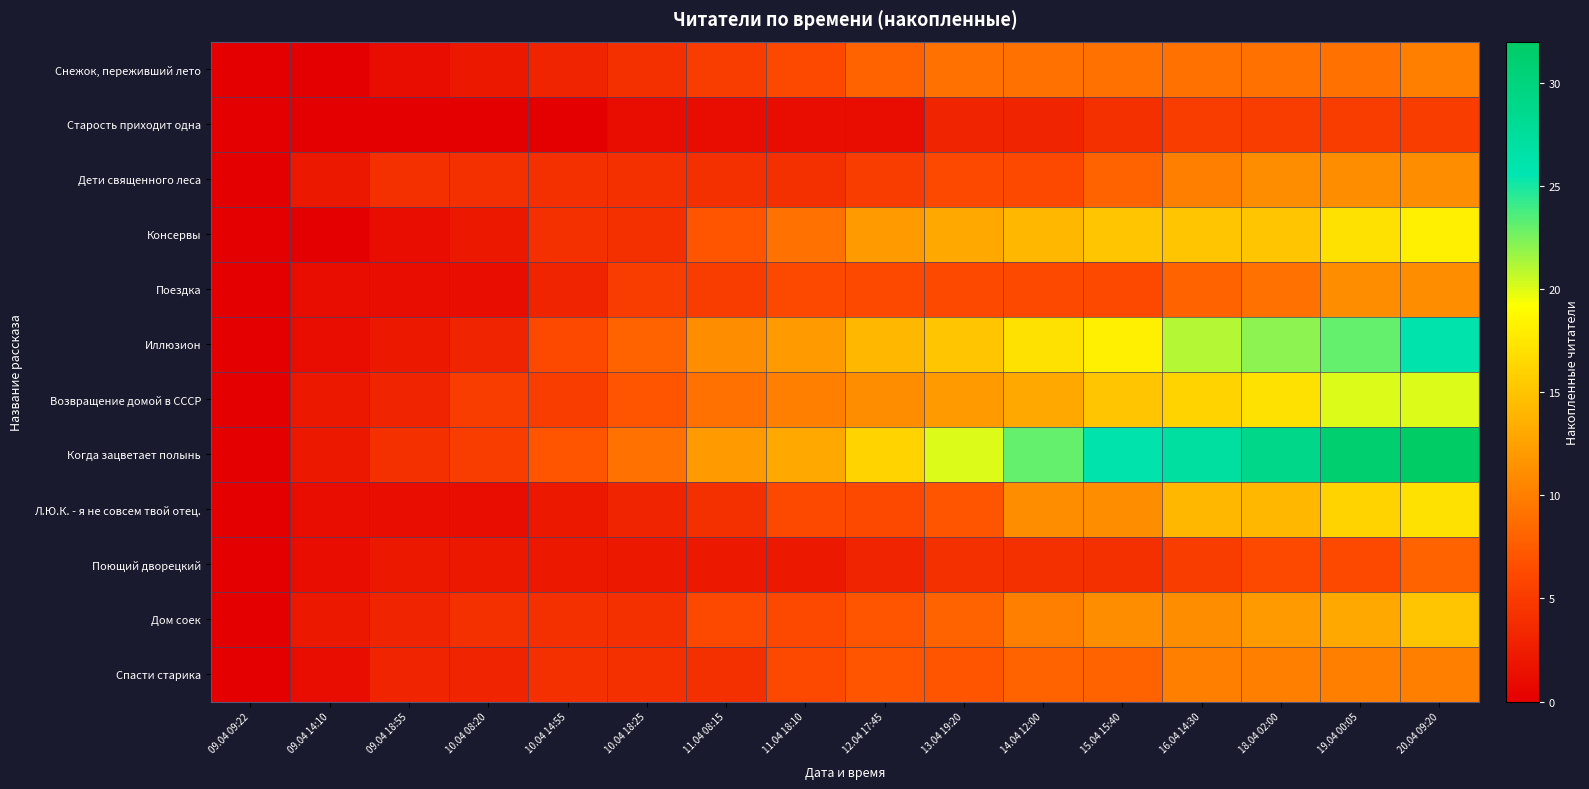

Rank the series at 15.04 15:40 from highest to lowest value.

Когда зацветает полынь, Иллюзион, Консервы, Возвращение домой в СССР, Л.Ю.К. - я не совсем твой отец., Дом соек, Снежок, переживший лето, Дети священного леса, Спасти старика, Поездка, Старость приходит одна, Поющий дворецкий